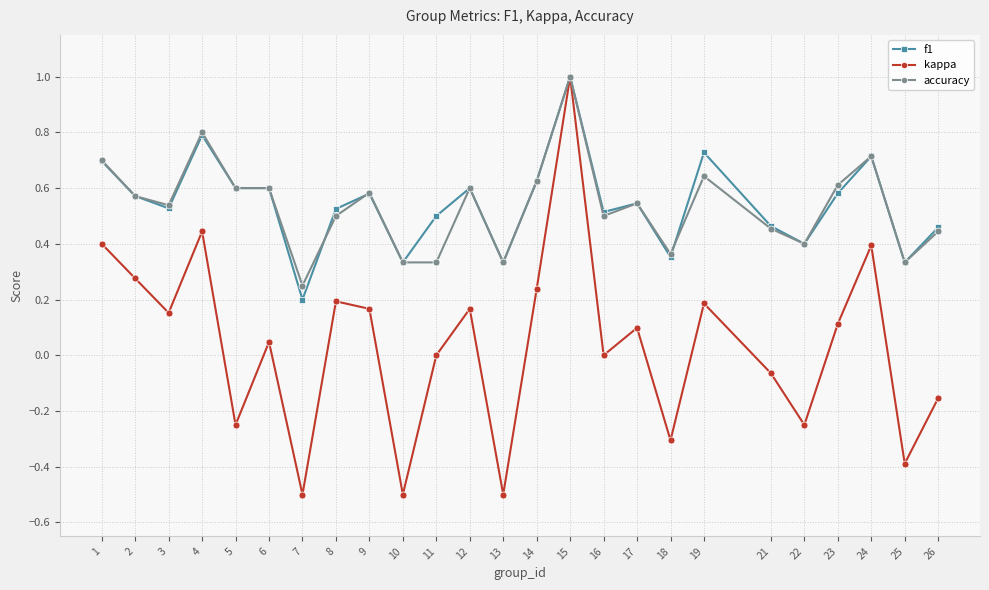

At which label is f1 closest to 0?

7